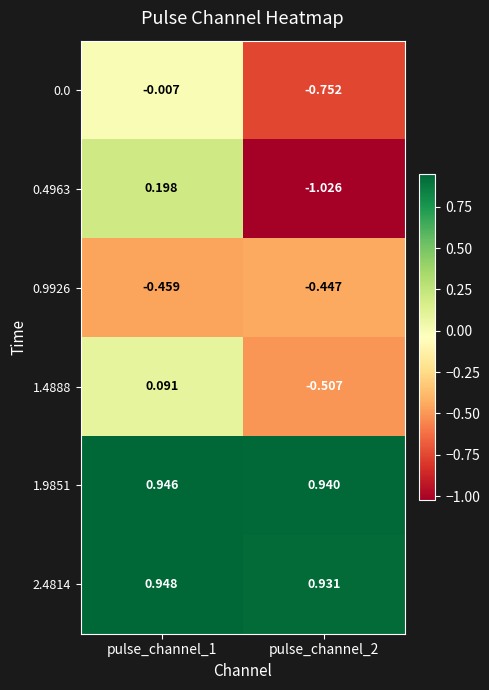

Is the value of 1.4888 at pulse_channel_1 greater than the value of 1.9851 at pulse_channel_1?

No